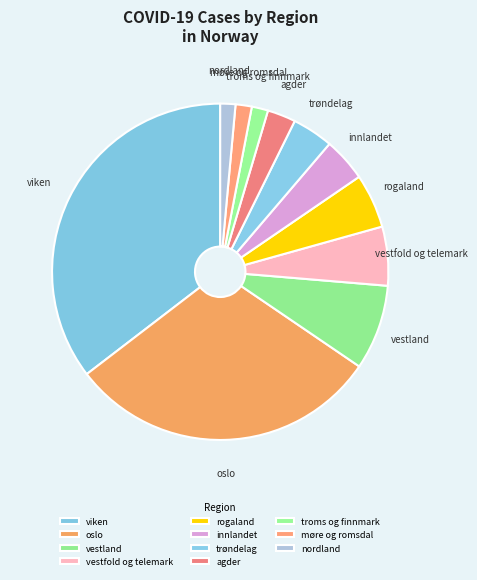

Approximately how many times larger is the value at rogaland compared to vestland?

0.6